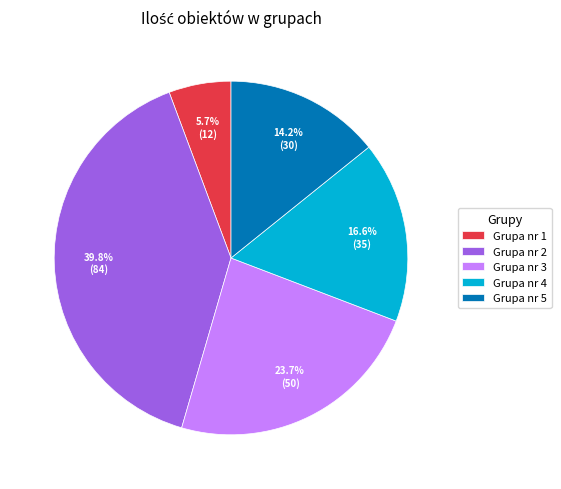

What percentage is the Grupa nr 2 slice, to the nearest percent?

40%